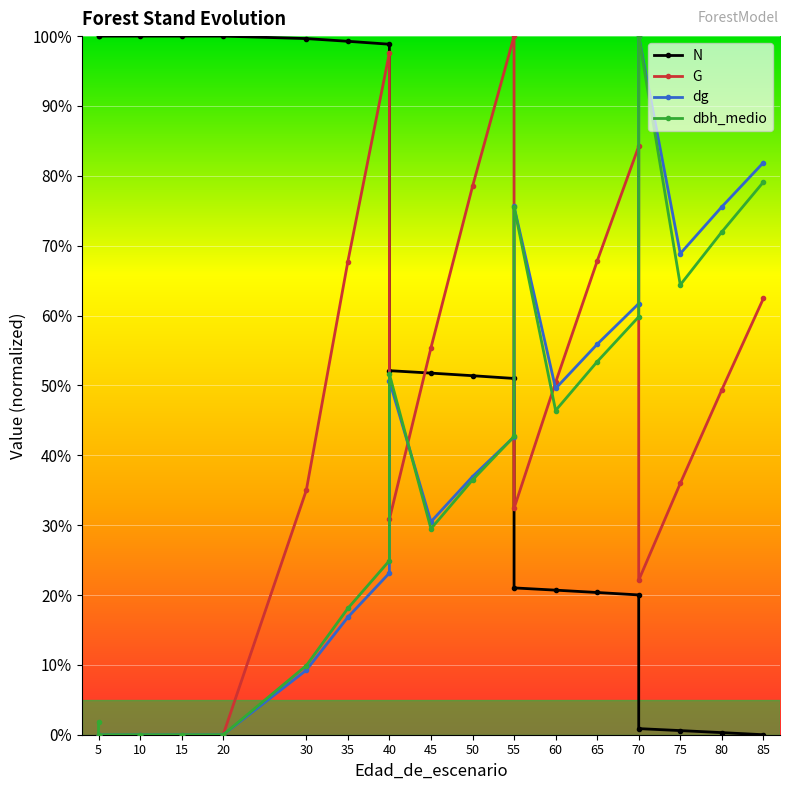

The N series shows 26.2 at 50. True or false?

False